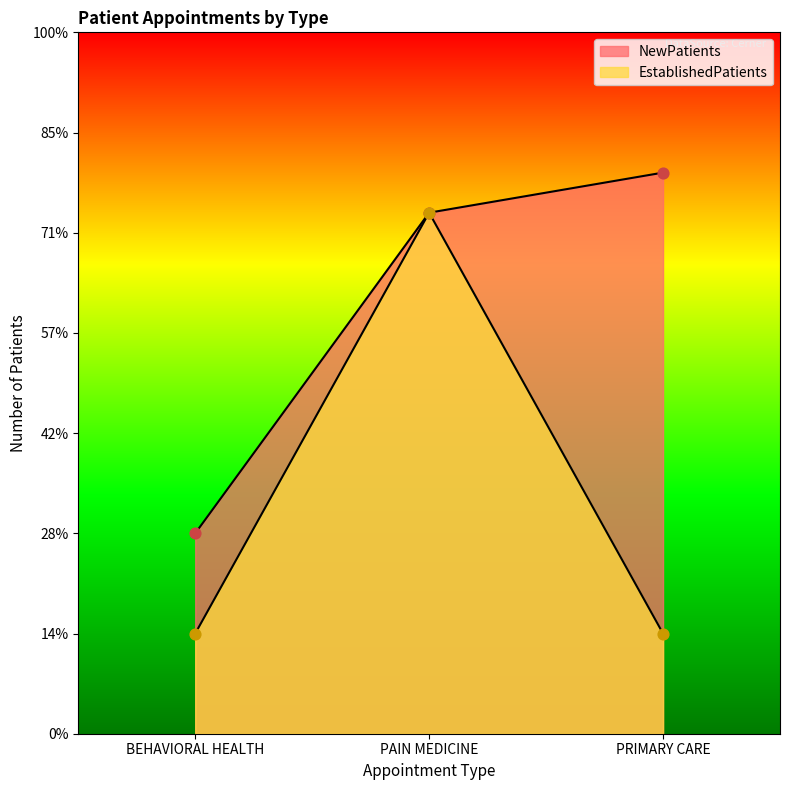

What are all the series names shown in the legend?

NewPatients, EstablishedPatients